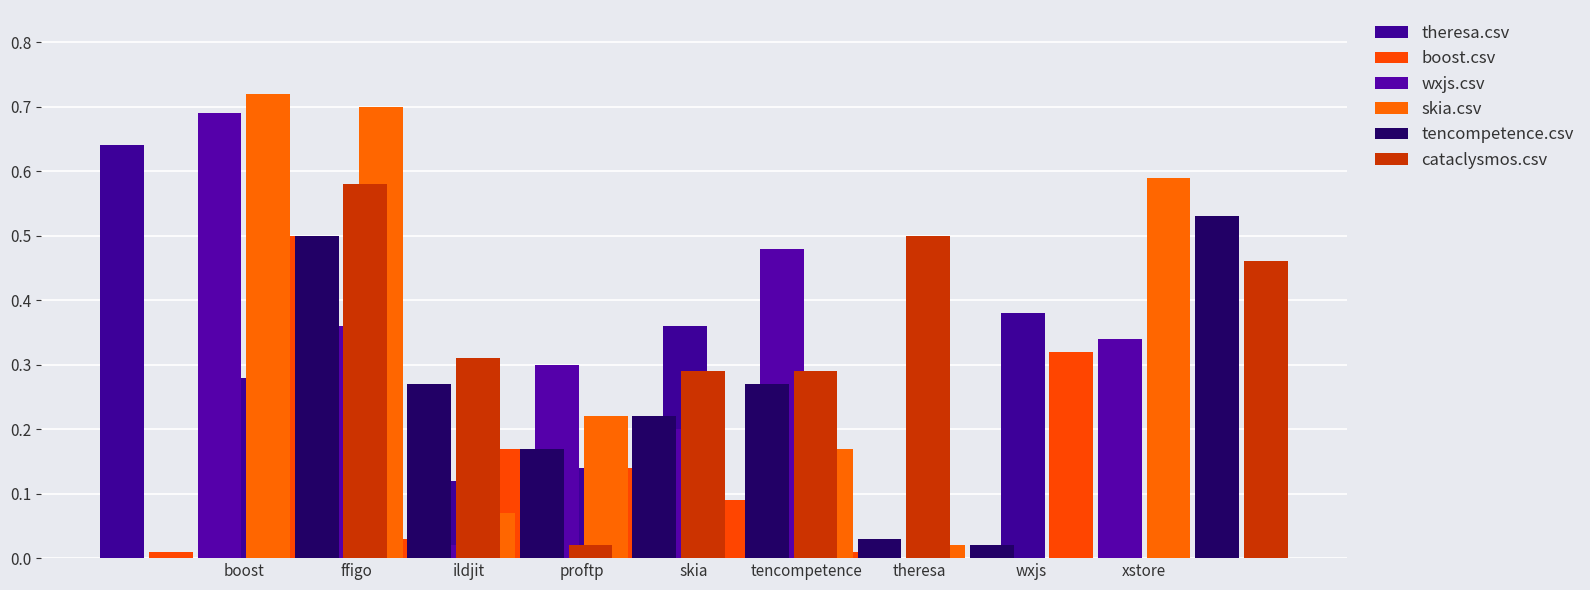

The value of wxjs.csv at boost is 0.3. True or false?

False